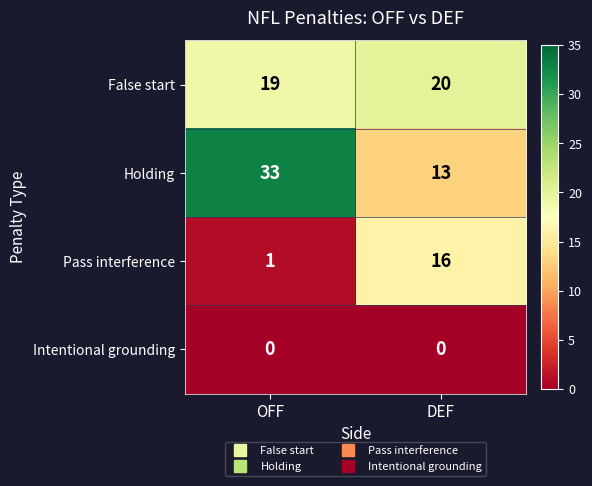

True or false: False start has a value of 31 at DEF.

False